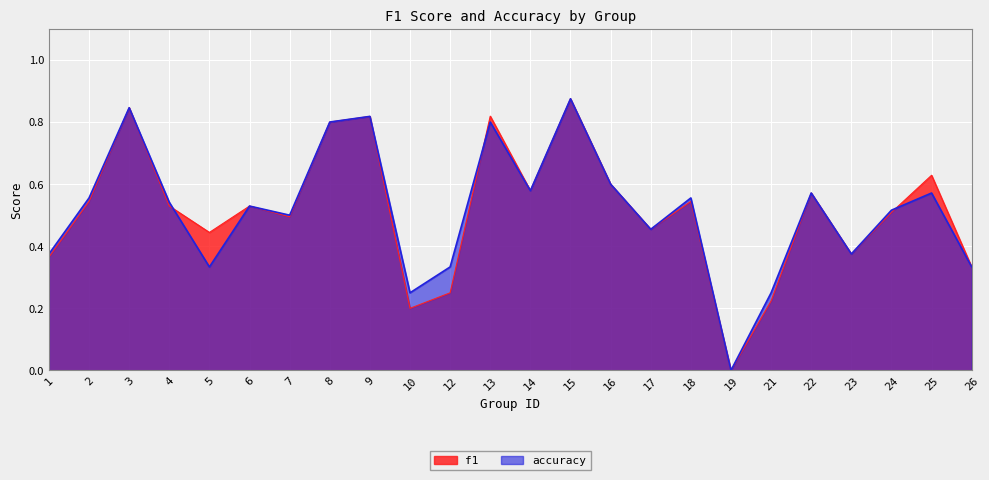

Between 2 and 5, which series saw the biggest shift?

accuracy